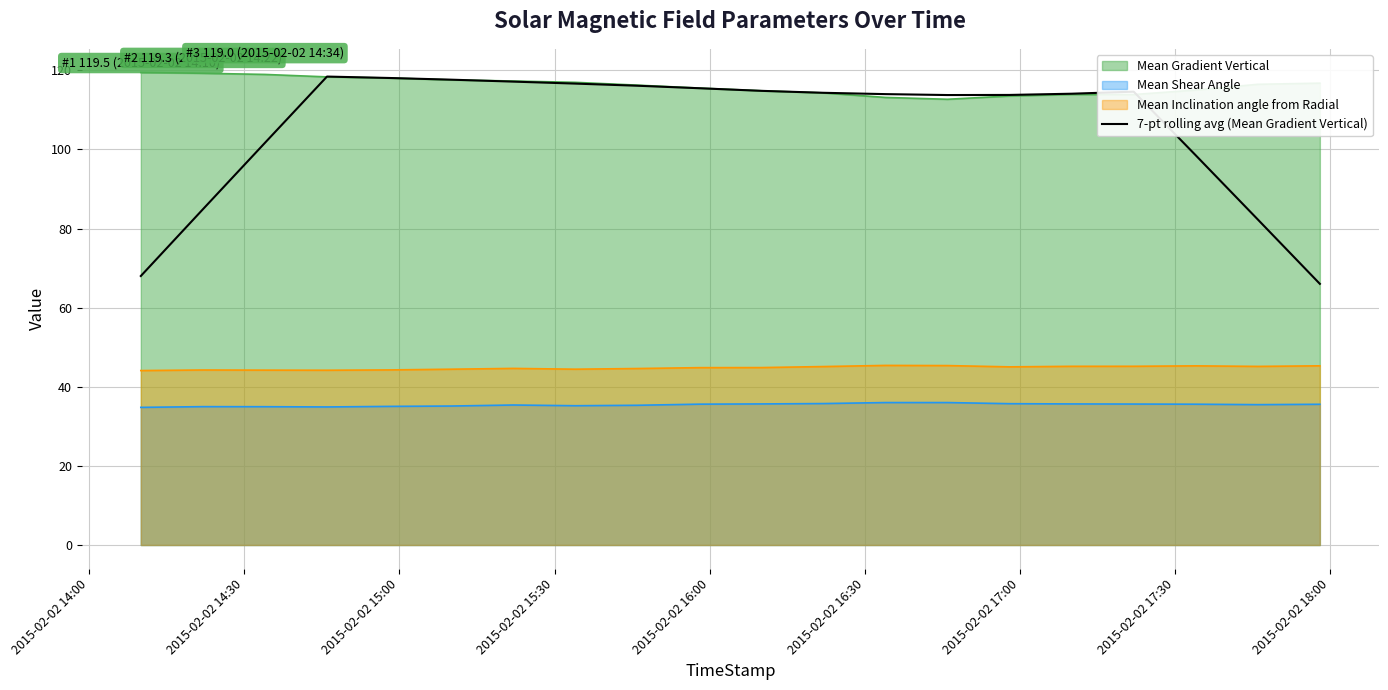

Which series has the largest range (max minus min)?

7-pt rolling avg (Mean Gradient Vertical)